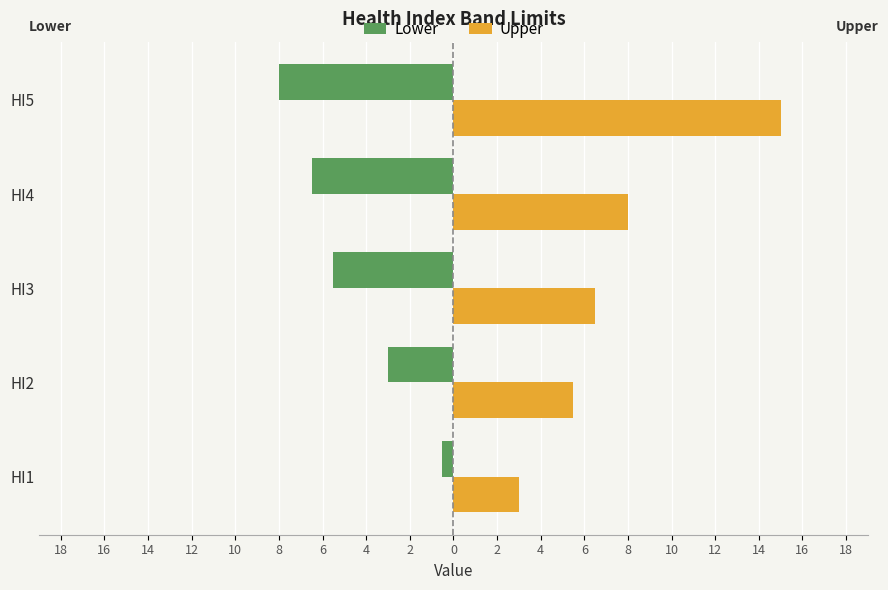

What are all the series names shown in the legend?

Lower, Upper